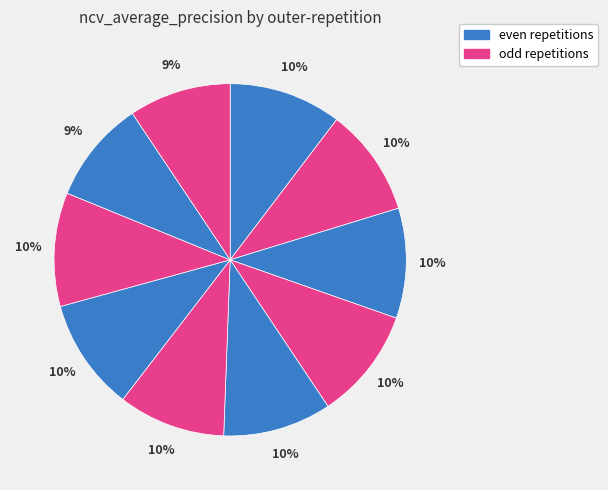

Count the number of slices in the pie.

10